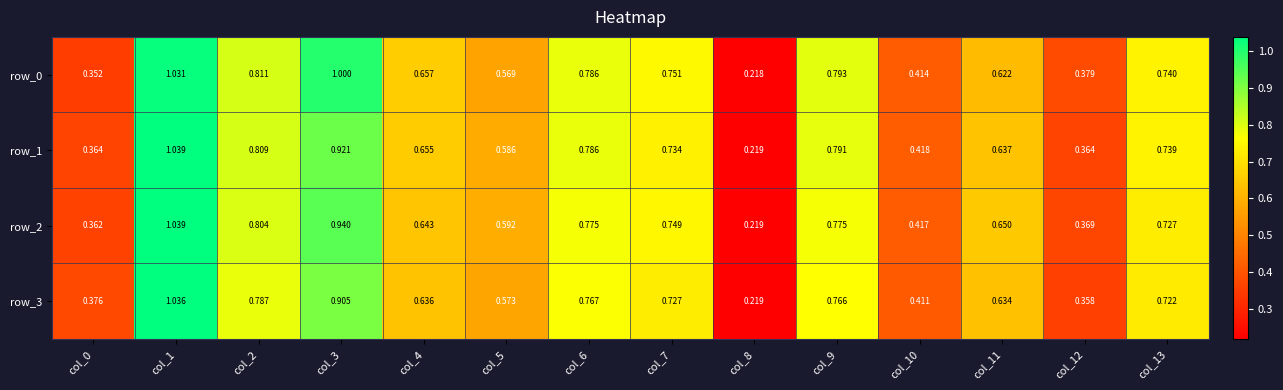

Which series has the largest total across all categories?

row_0